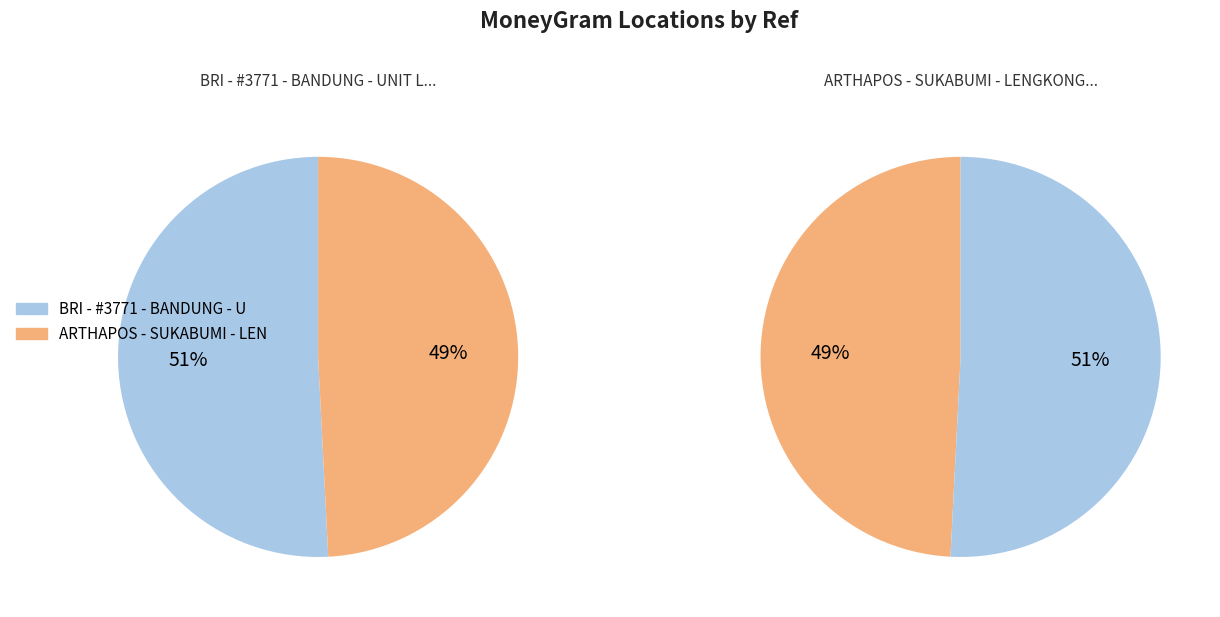

Which has a higher value, BRI - #3771 - BANDUNG - UNIT LENGKONG SU or ARTHAPOS - SUKABUMI - LENGKONGSUKABUMI?

BRI - #3771 - BANDUNG - UNIT LENGKONG SU